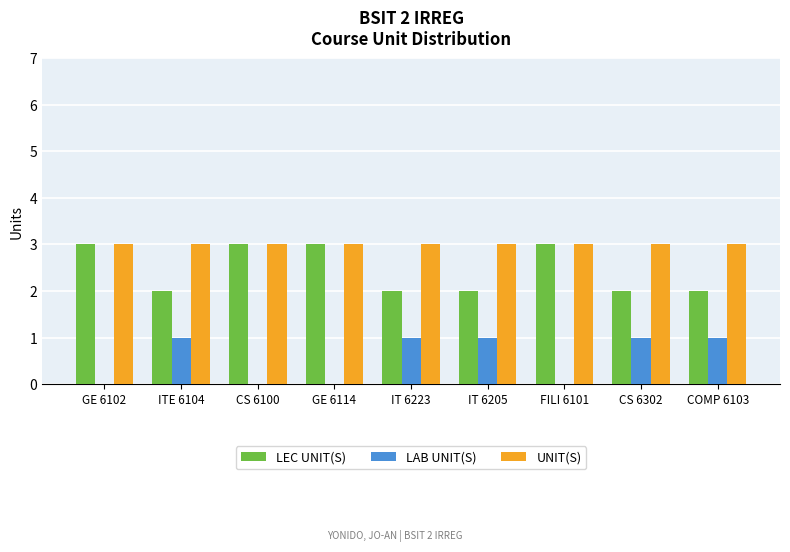

Which series has the largest total across all categories?

UNIT(S)